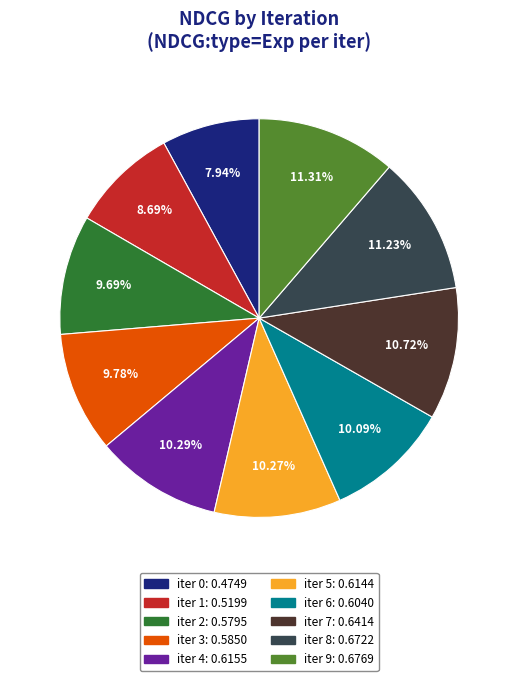

Is there any slice that represents more than half of the pie?

No